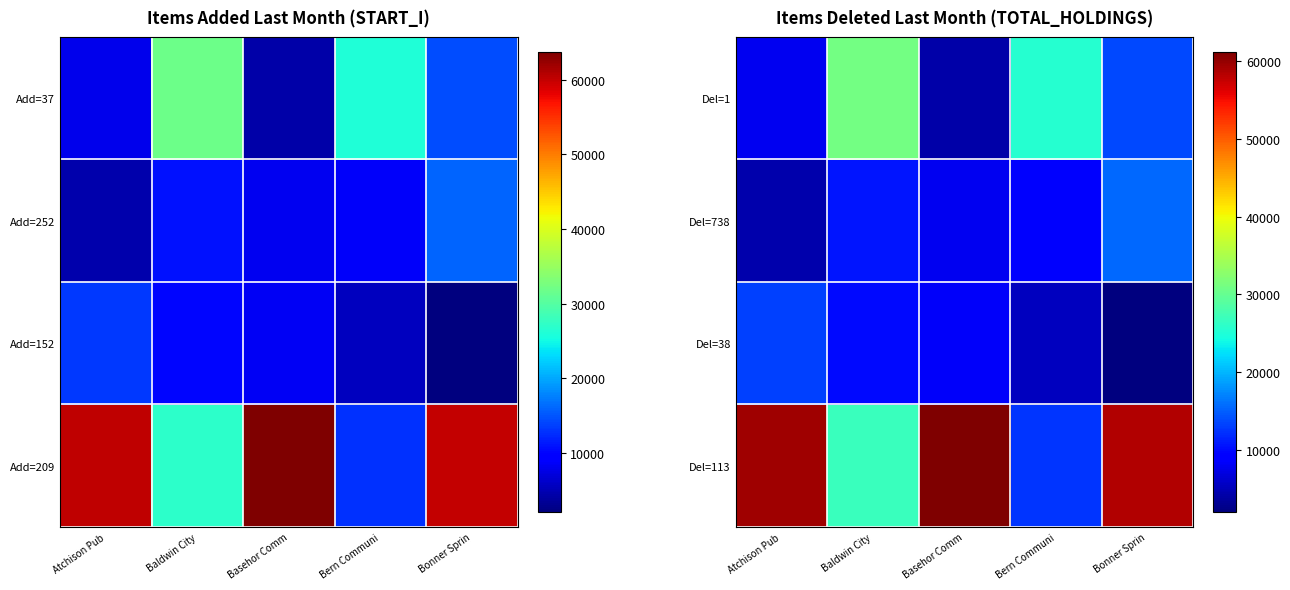

Which category has the lowest value in the Del=113 series?

Bern Communi